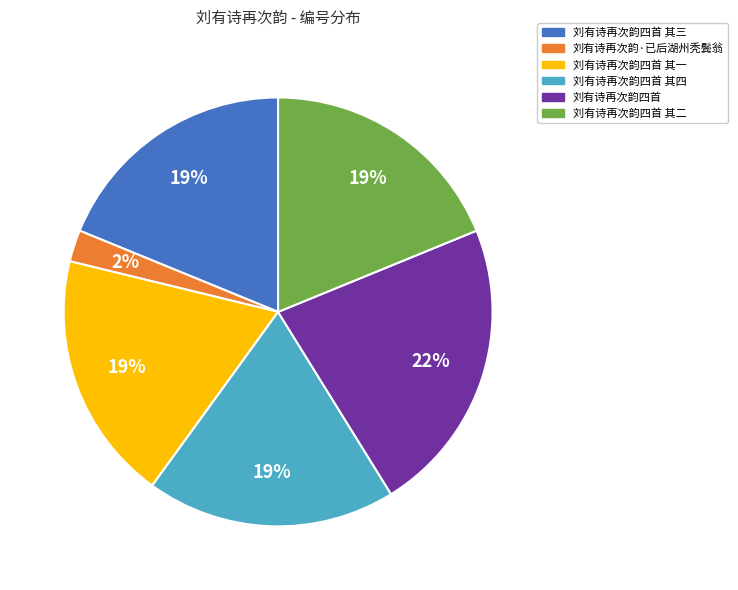

Does any single category account for the majority?

No